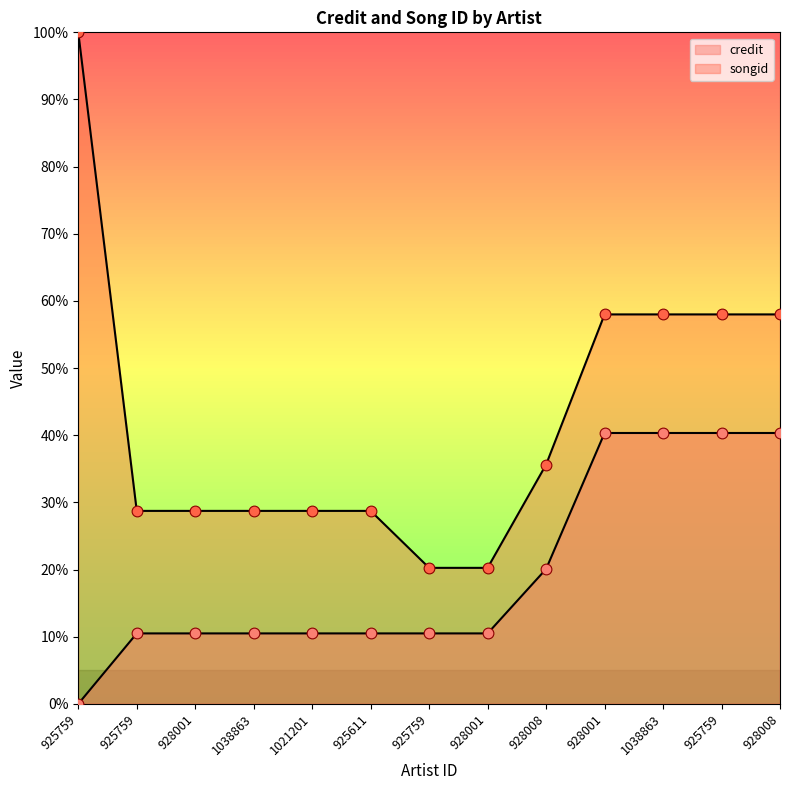

At which category is the sum across all series the highest?

925759